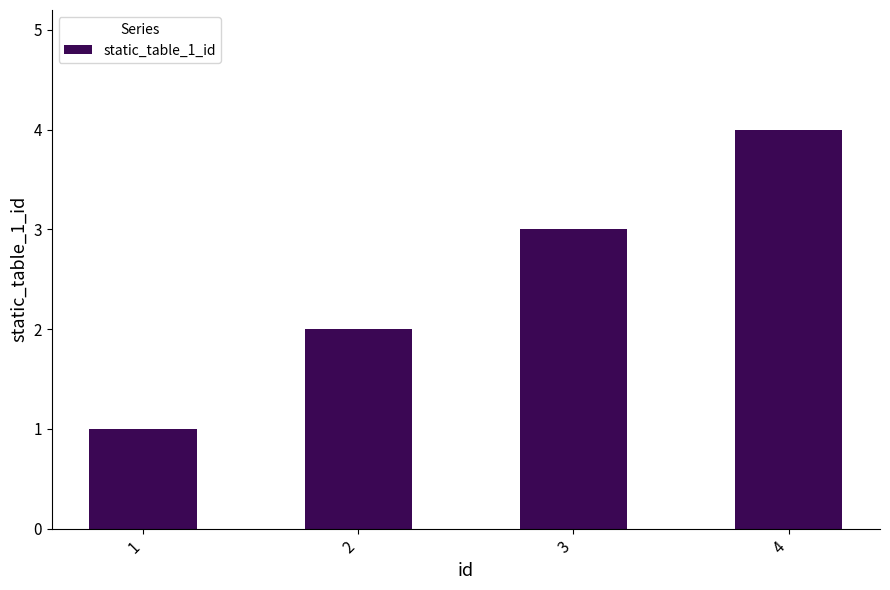

How many bars are there in total?

4